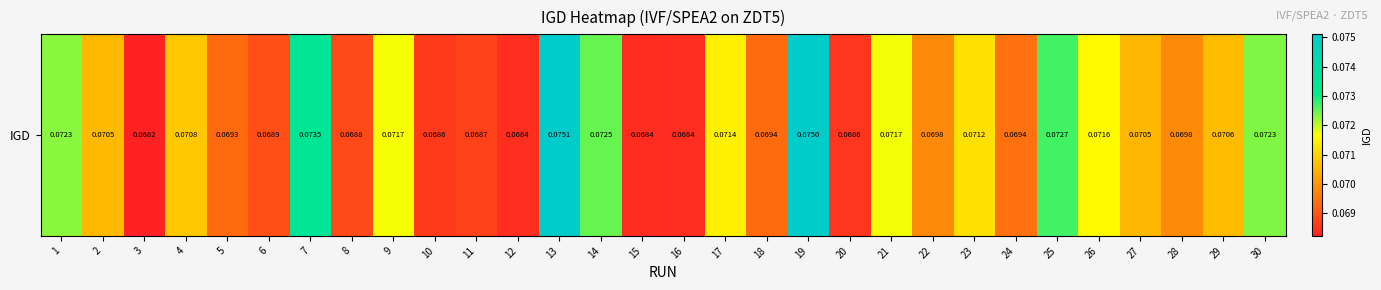

The chart shows a value of 0.1 at 9. True or false?

True